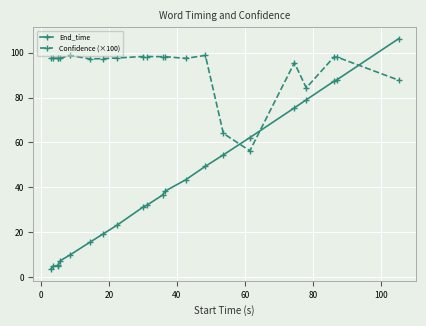

What is the average value of the Confidence (×100) series?

93.2